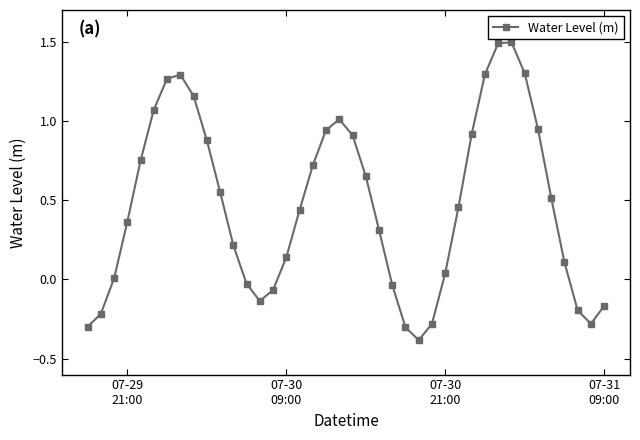

What is the difference between the maximum and minimum values?

1.9